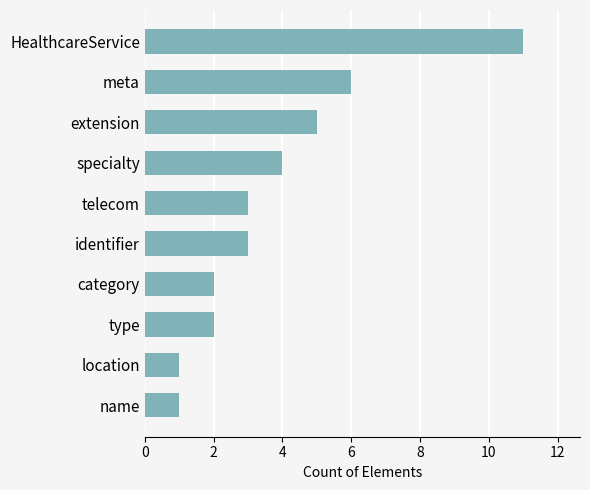

How many bars are there in total?

10